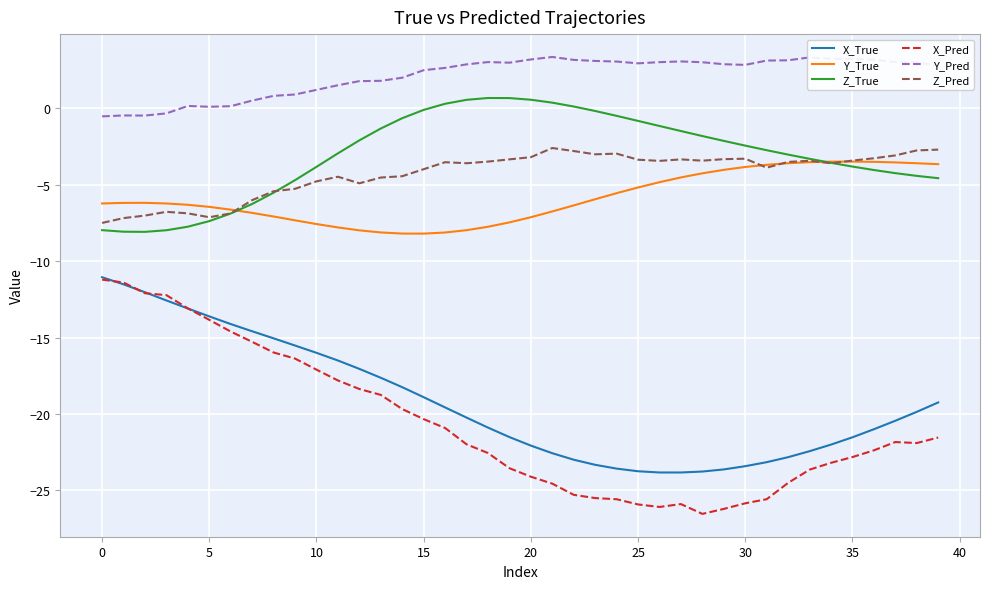

Which series has the largest range (max minus min)?

X_Pred